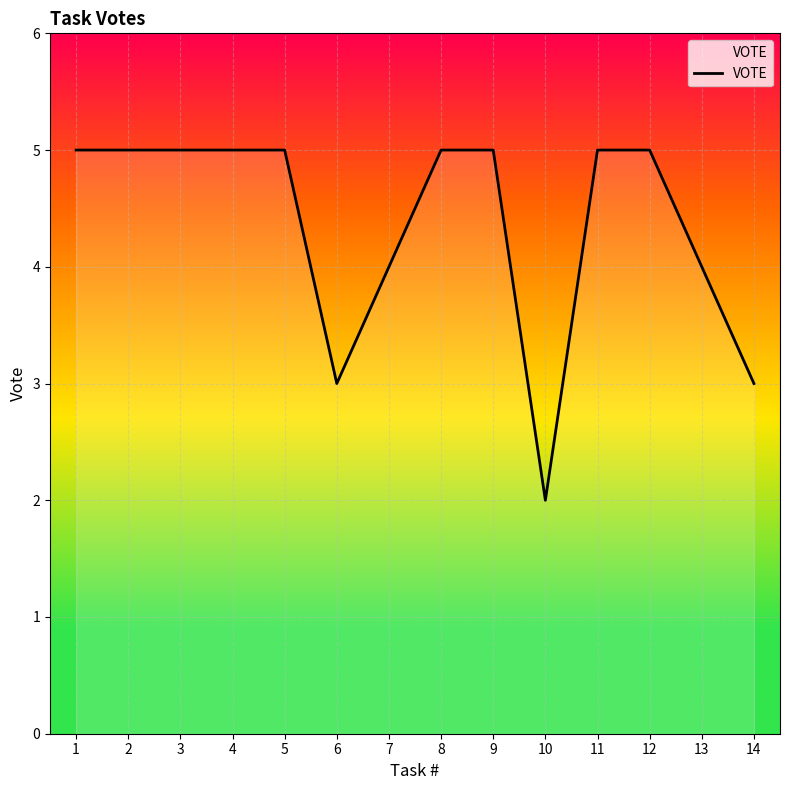

What is the sum of all values?

61